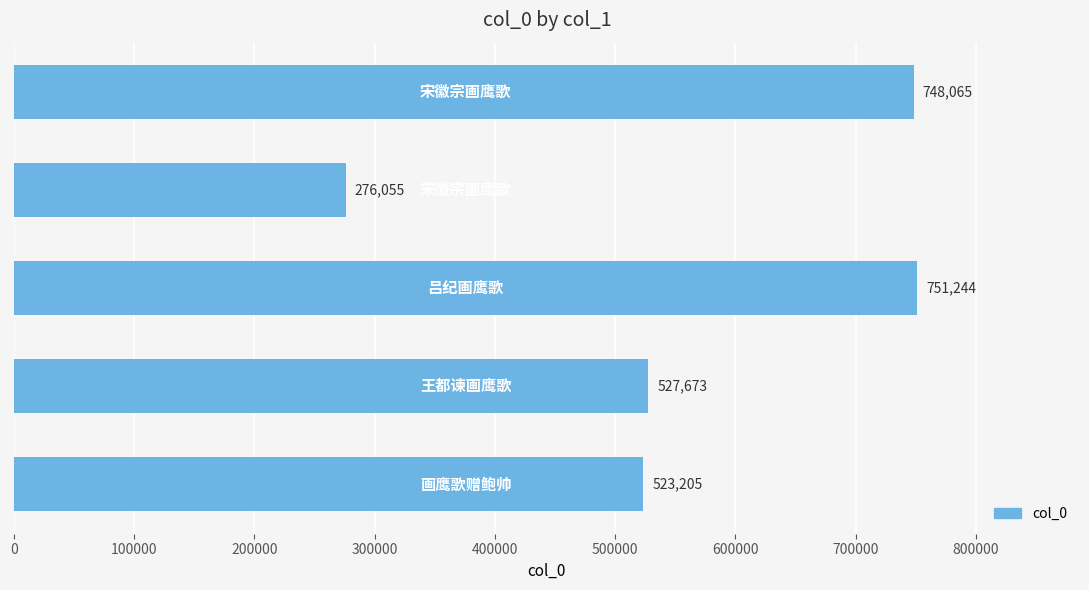

What is the sum of all values?

2826242